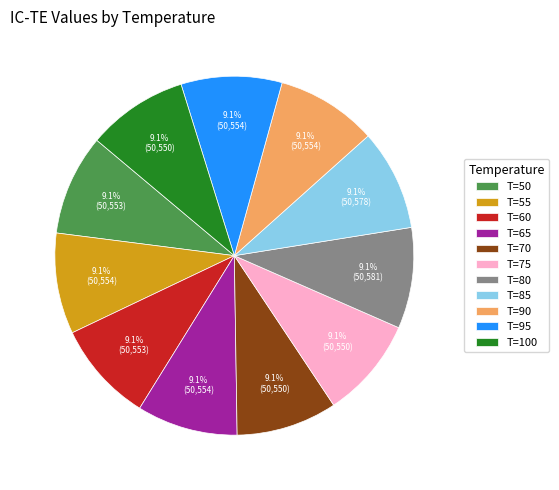

How much of the chart is everything except T=90?

90.9%